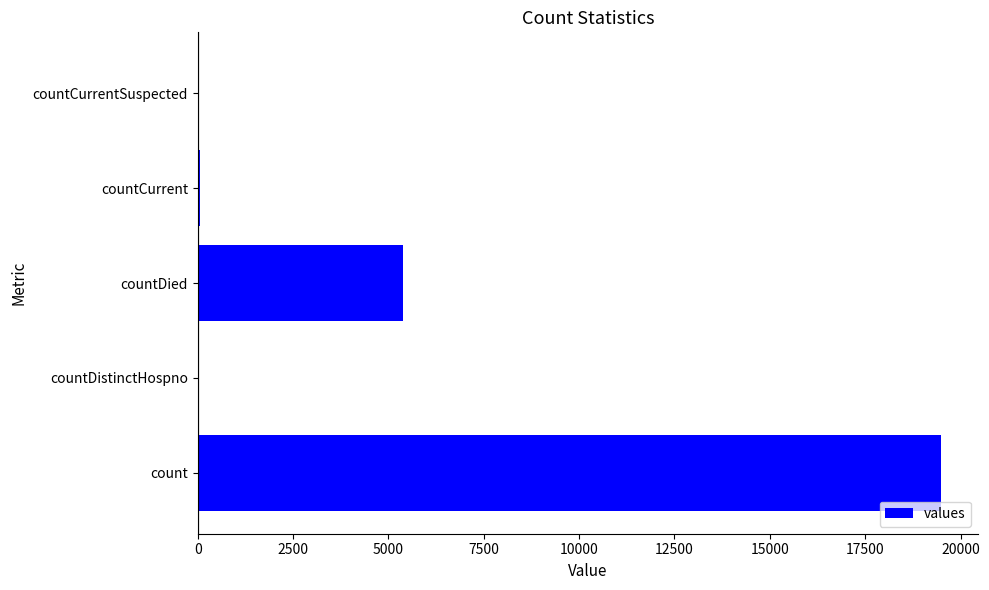

What is the sum of all values?

24961